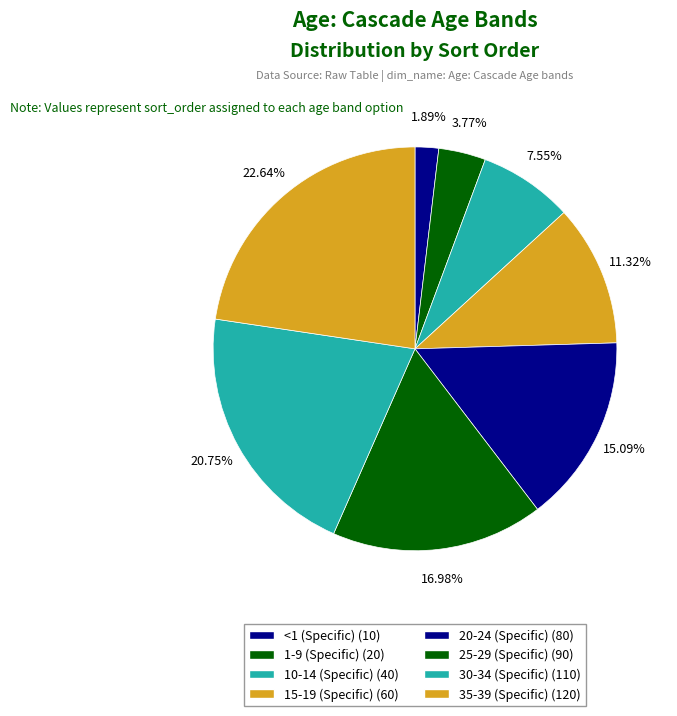

Count the number of slices in the pie.

8